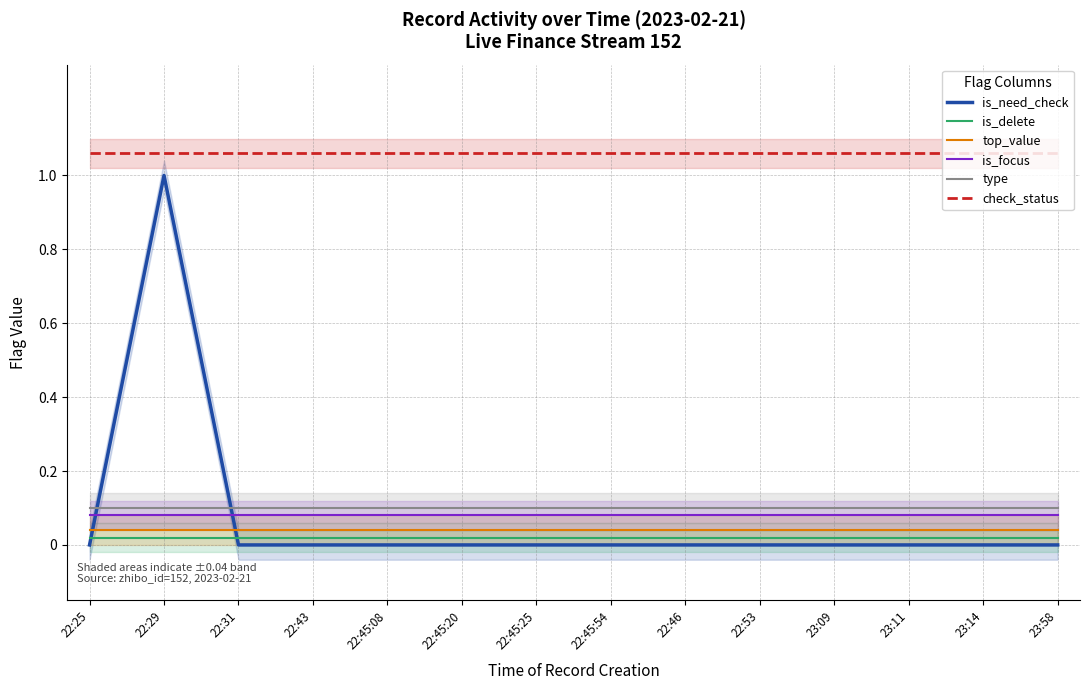

At 22:45:25, list the series in order from smallest to largest.

is_need_check, is_delete, top_value, is_focus, type, check_status